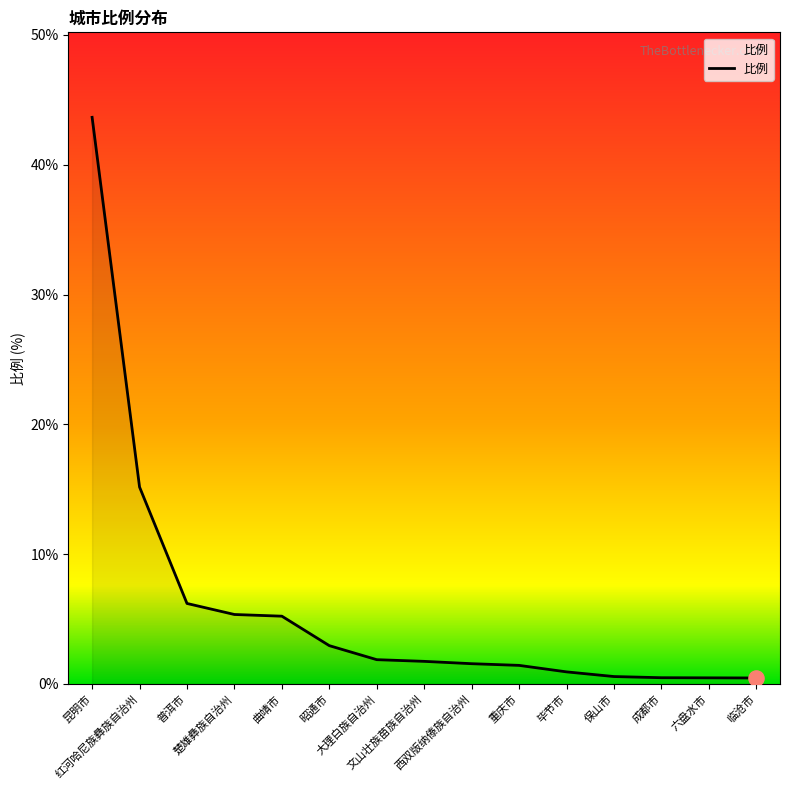

What is the change in value from 昆明市 to 昭通市?

-40.7